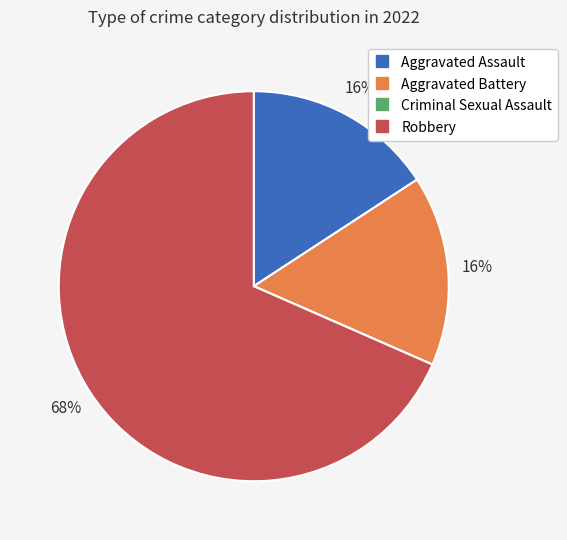

Is it true that Aggravated Battery is 16% of the pie?

True